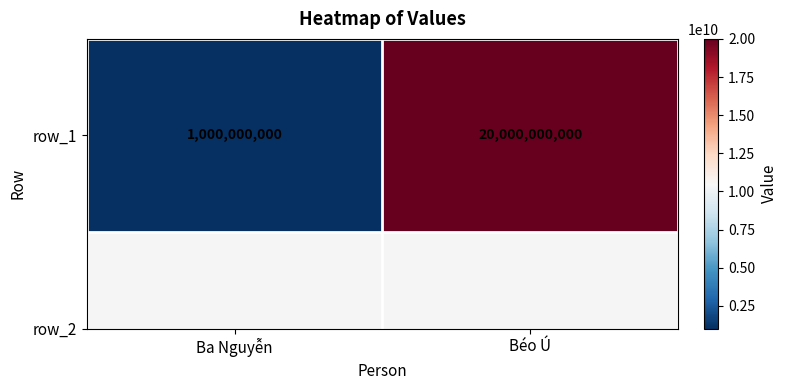

Reading right to left, what are all the values shown in this chart?

Béo Ú=20000000000	Ba Nguyễn=1000000000